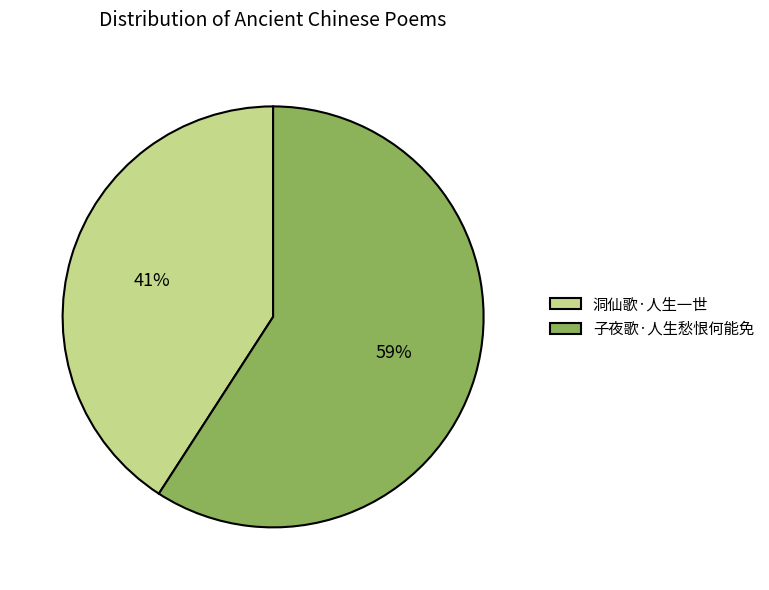

Is there any slice that represents more than half of the pie?

Yes